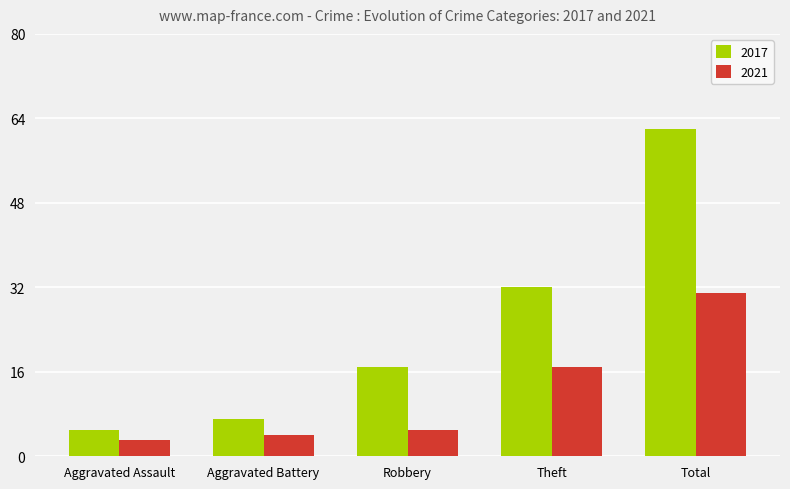

What is the sum of all 2017 values?

123